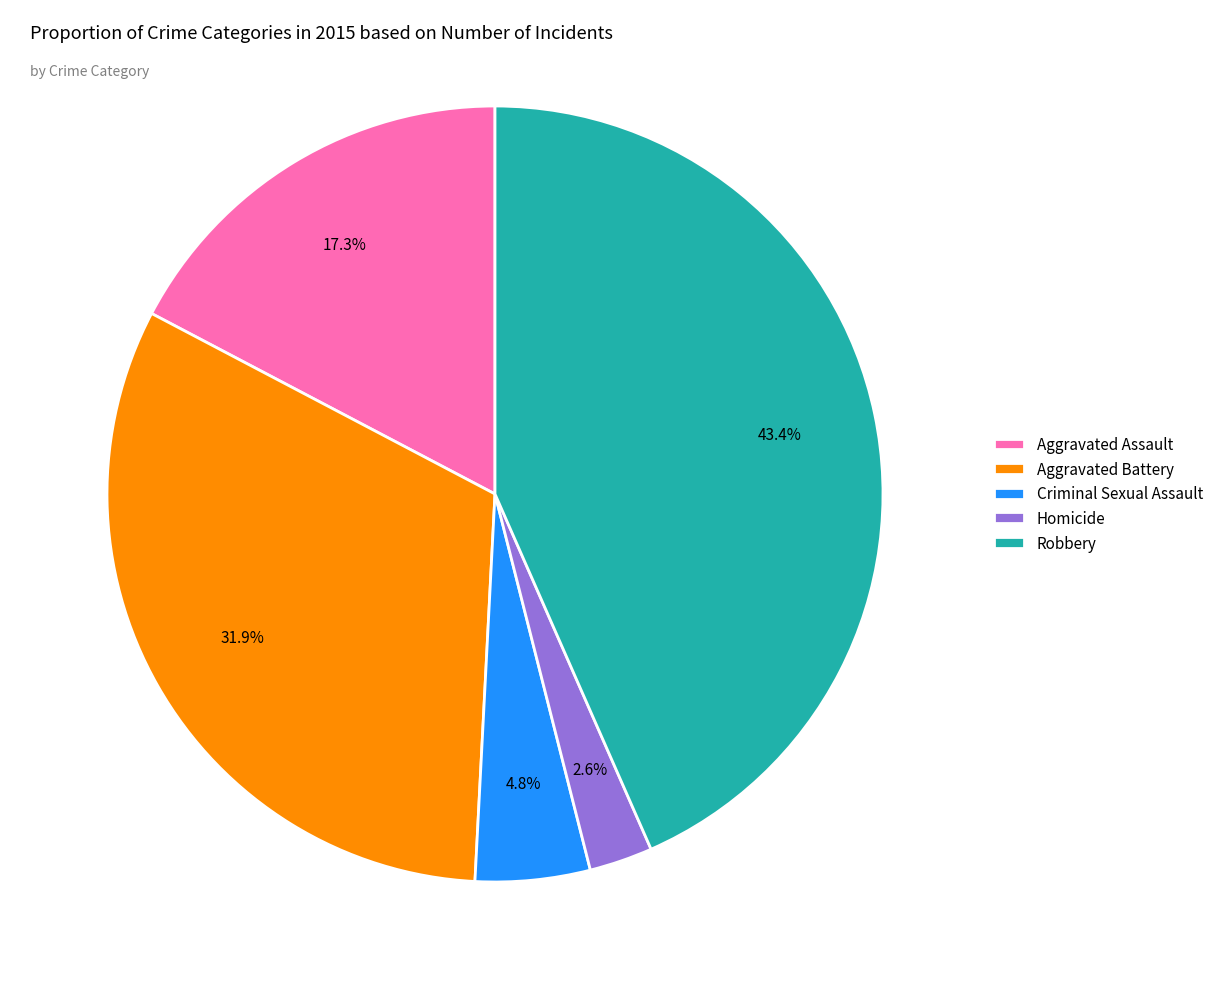

How many segments does this pie chart have?

5